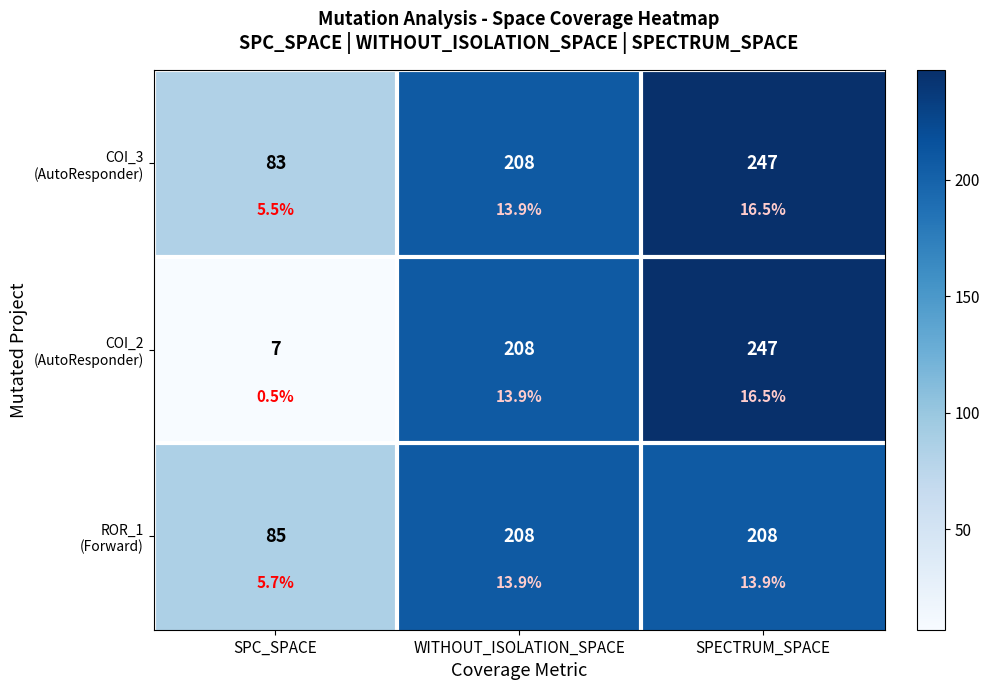

Which series has the largest total across all categories?

COI_3 (AutoResponder)